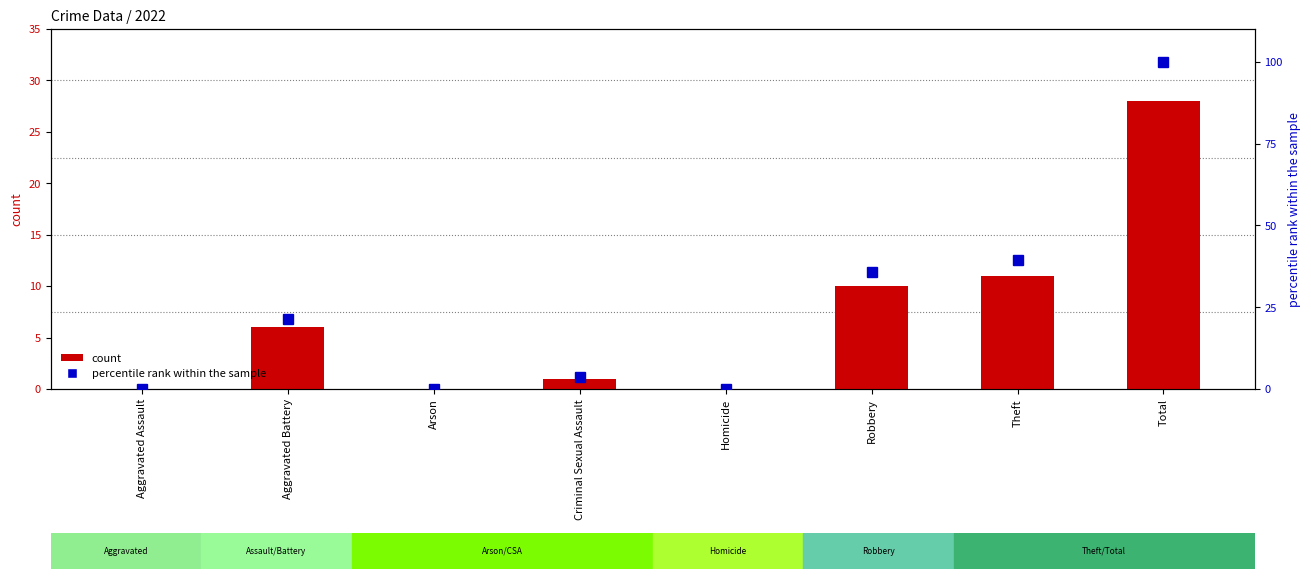

What is the difference between the maximum and second lowest values in the count series?

28.0